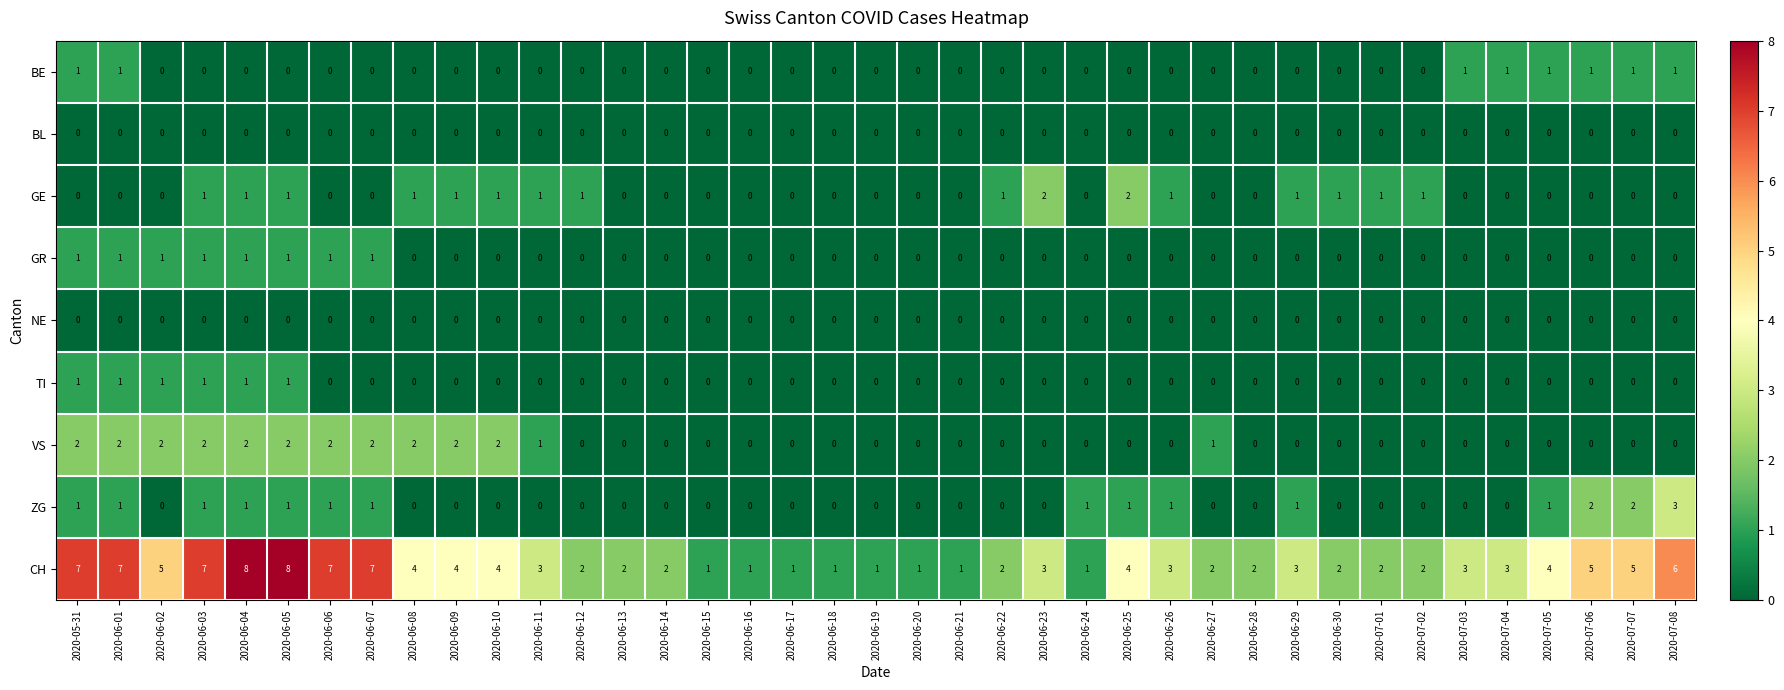

How many series are shown in this chart?

9